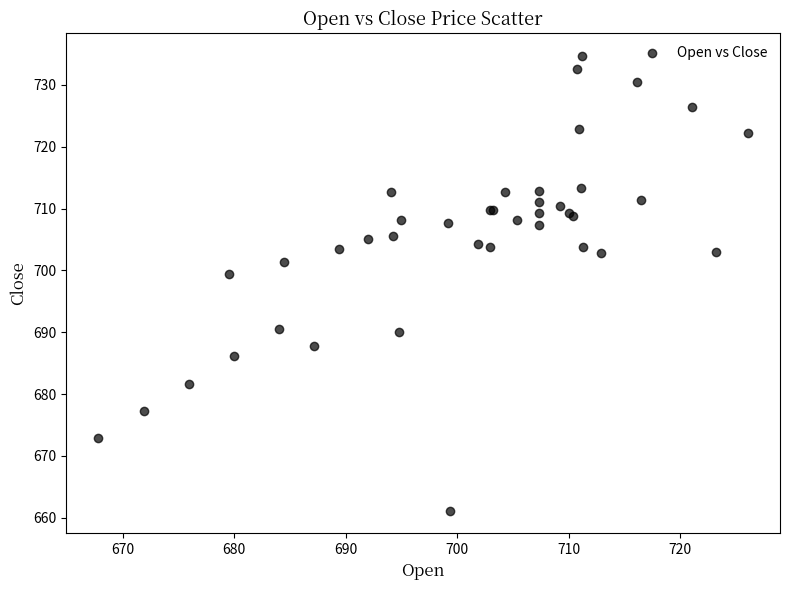

What Y value in the scatter plot is closest to 697?

699.4